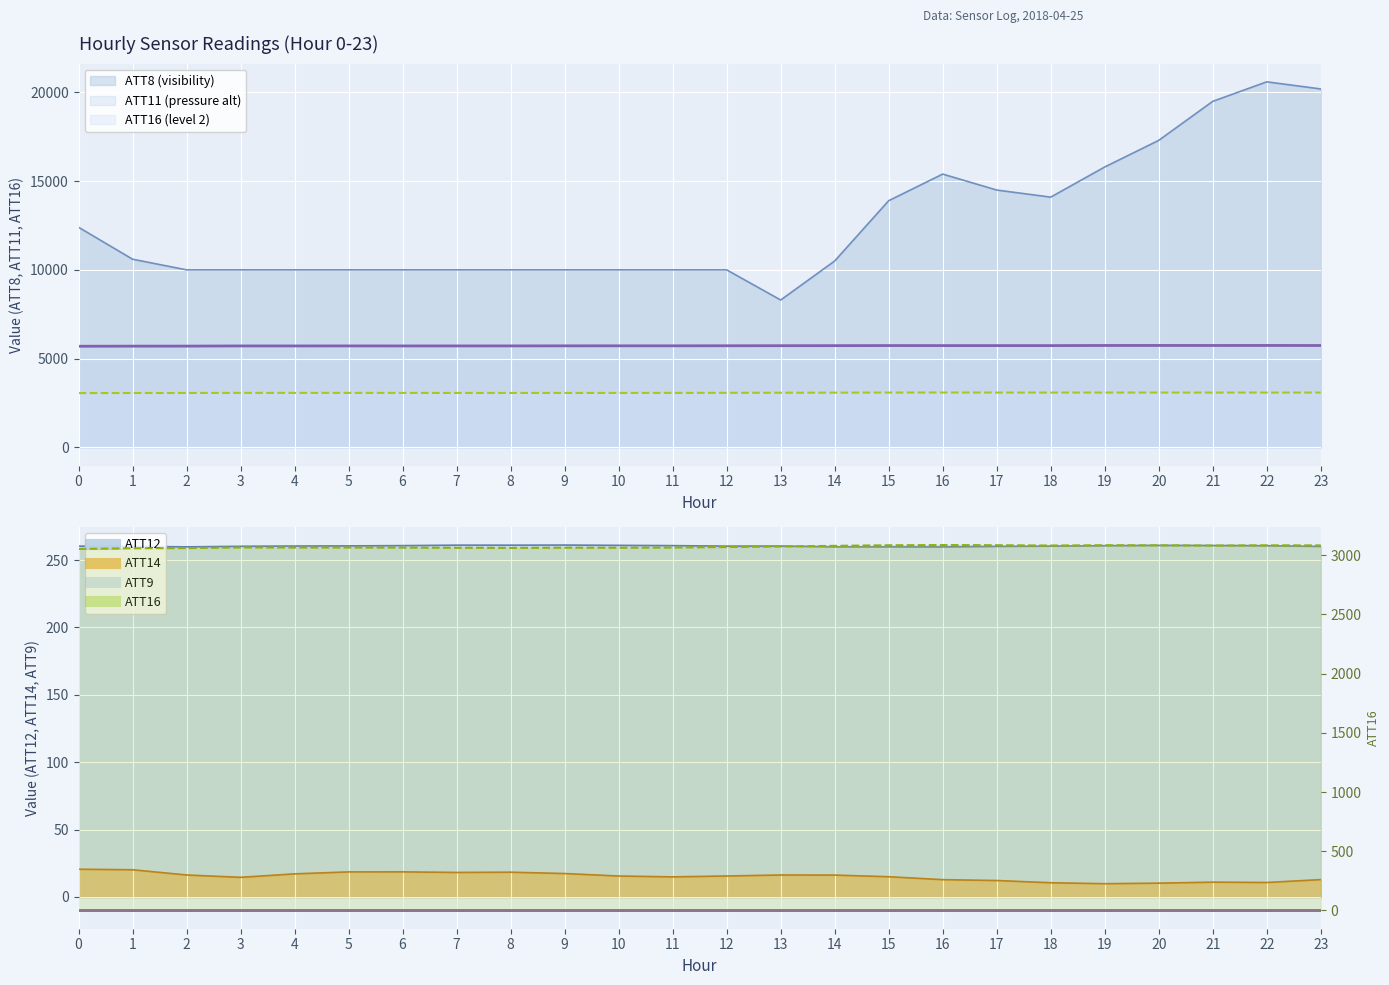

What is the value of the ATT12 point at the 5th from the left?

260.4